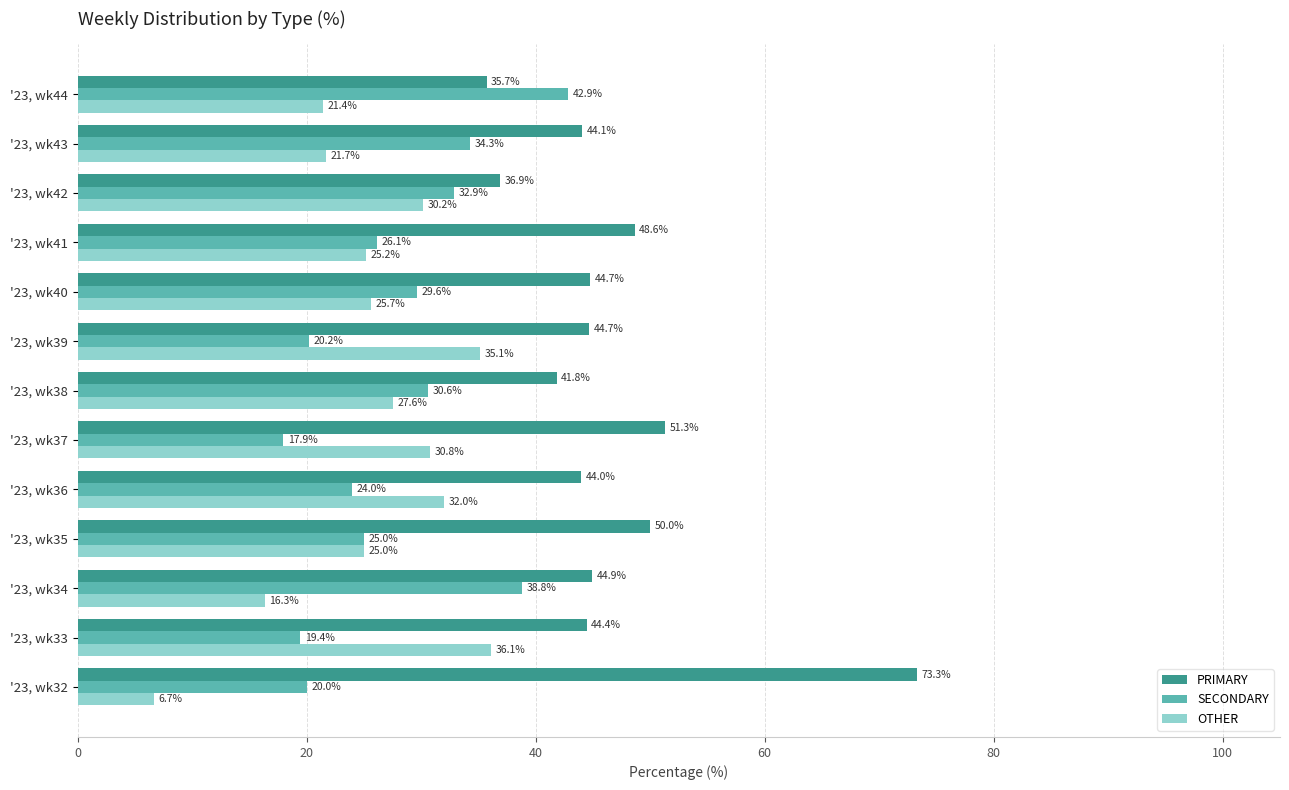

What are all the series names shown in the legend?

PRIMARY, SECONDARY, OTHER